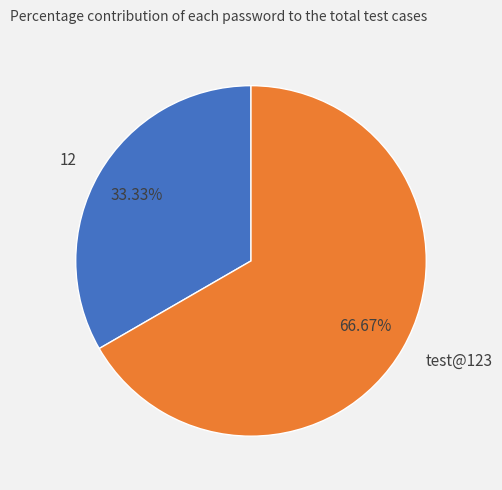

To the nearest percent, what portion does test@123 represent?

67%